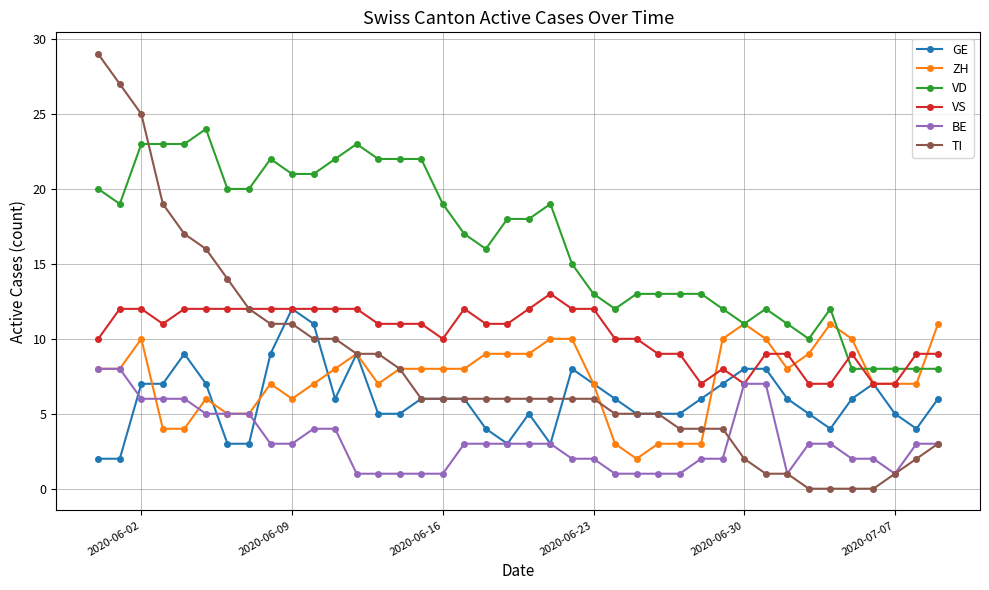

True or false: VD and VS intersect in this chart.

True